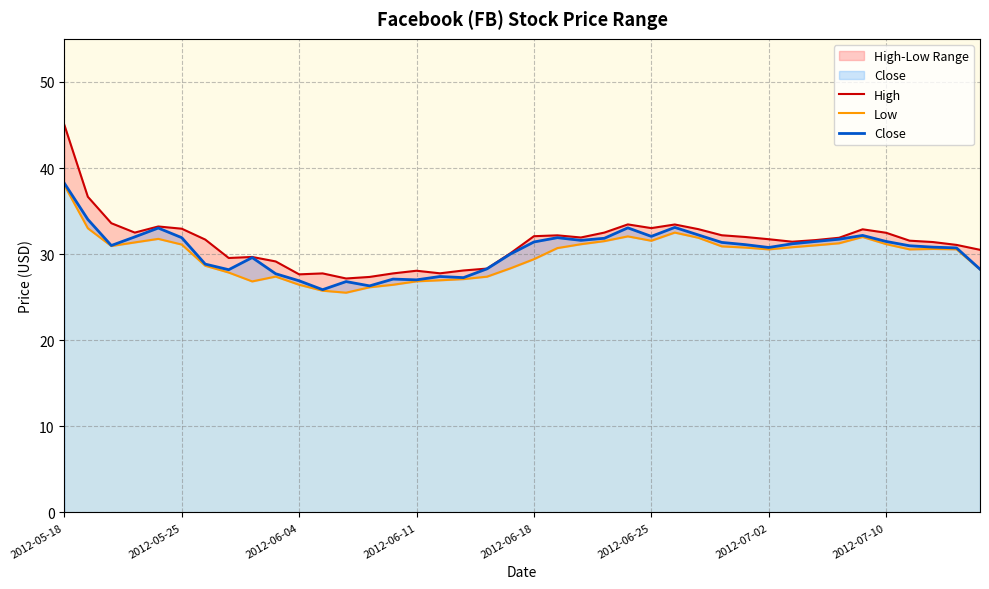

At which category is the sum across all series the highest?

2012-05-18